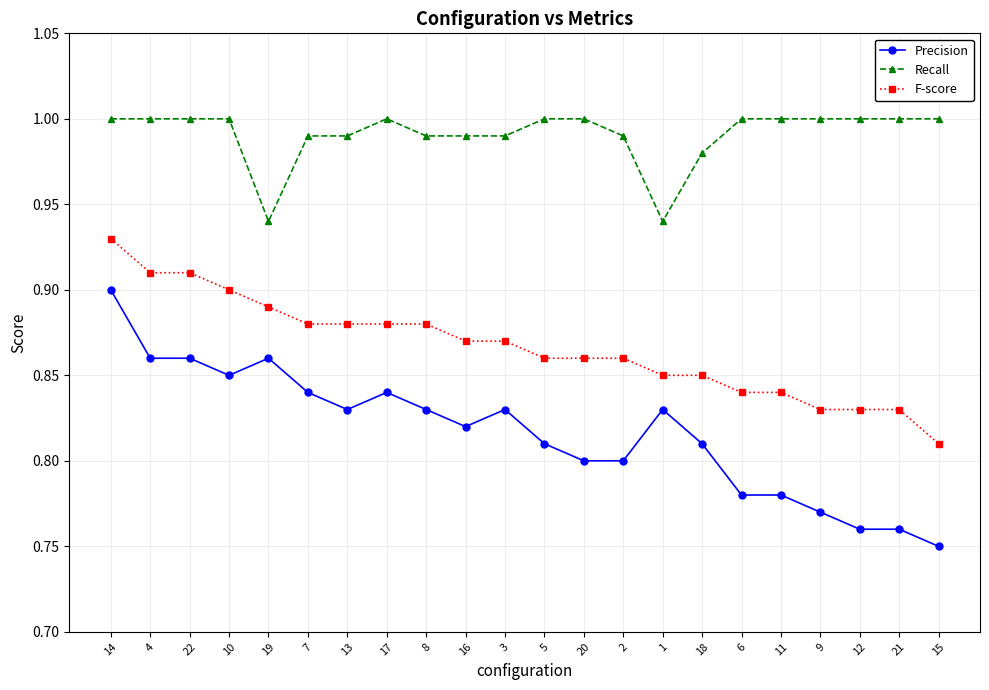

What position from the right is 4?

21